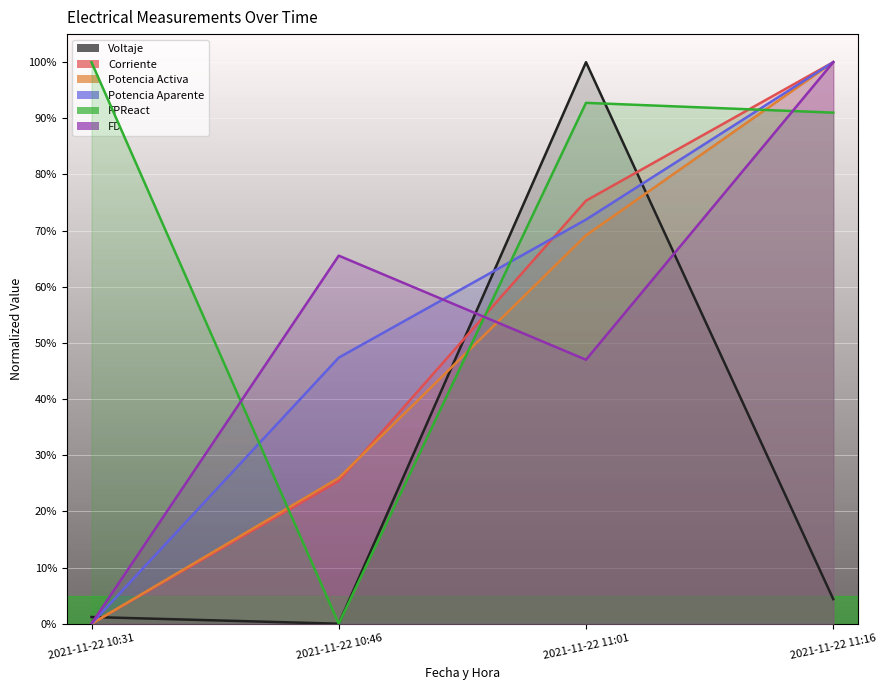

How many interior local valleys does the FPReact series have?

1